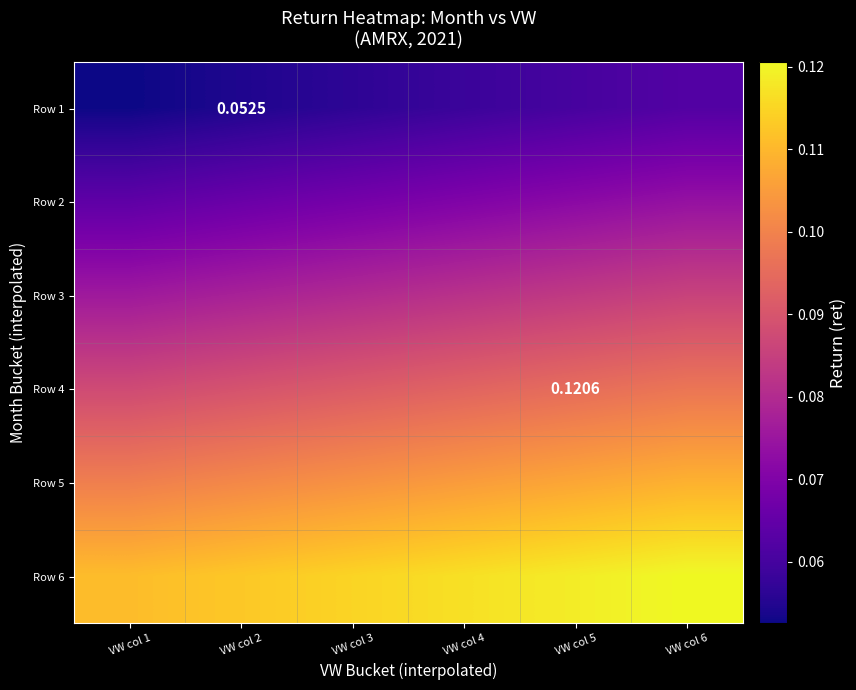

Count the Row 6 values in the range 0 to 1.

6